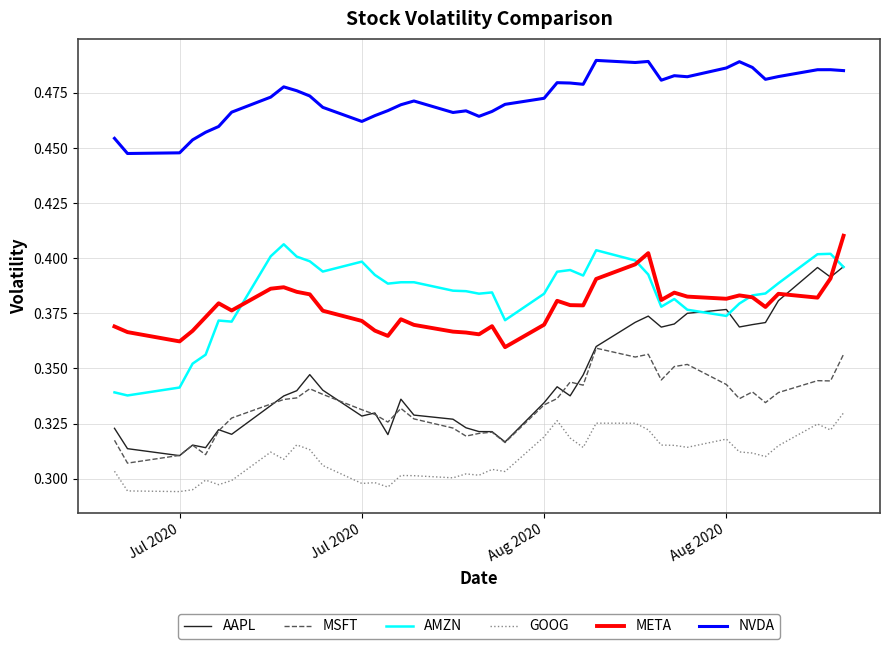

True or false: NVDA and GOOG intersect in this chart.

False